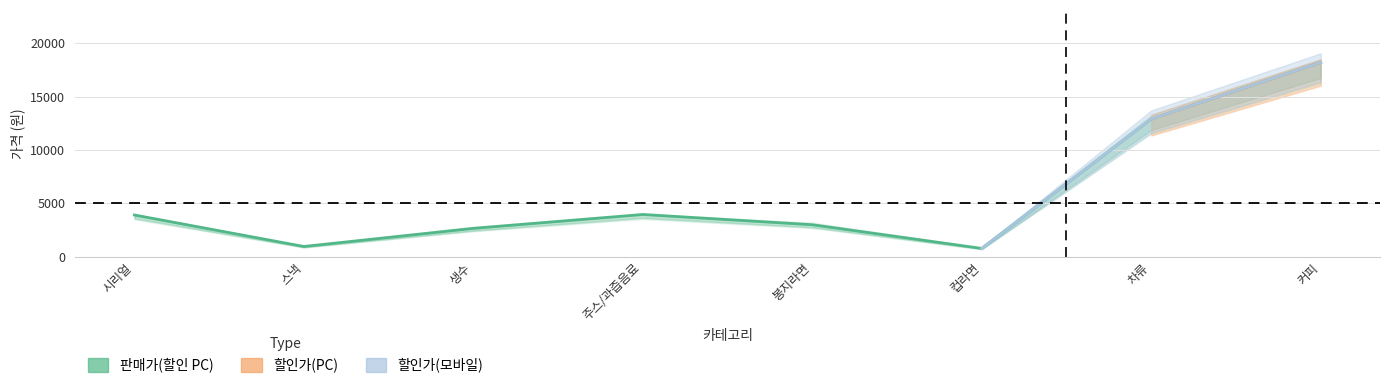

At 컵라면, list the series in order from largest to smallest.

판매가, 할인가(PC), 할인가(모바일)